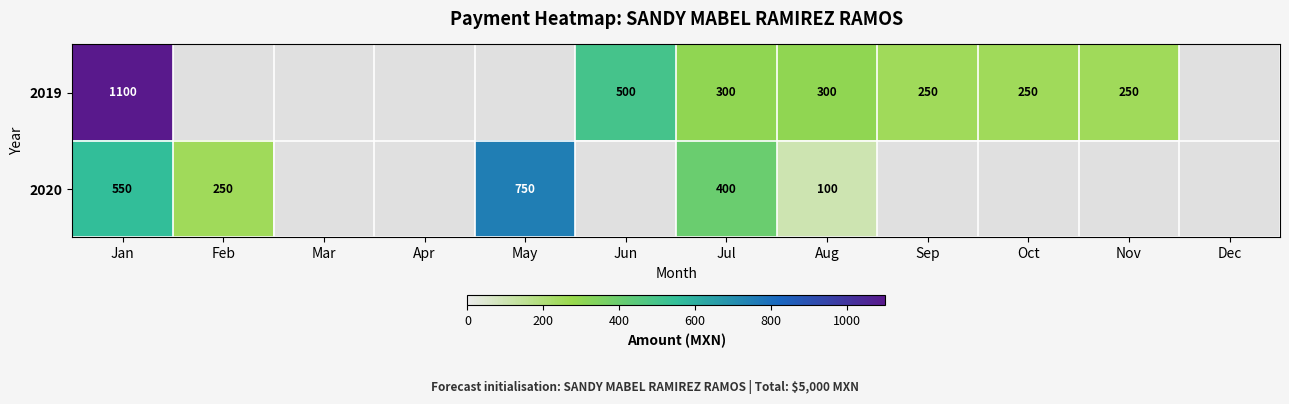

True or false: 2020 has a value of 550 at Jan.

True